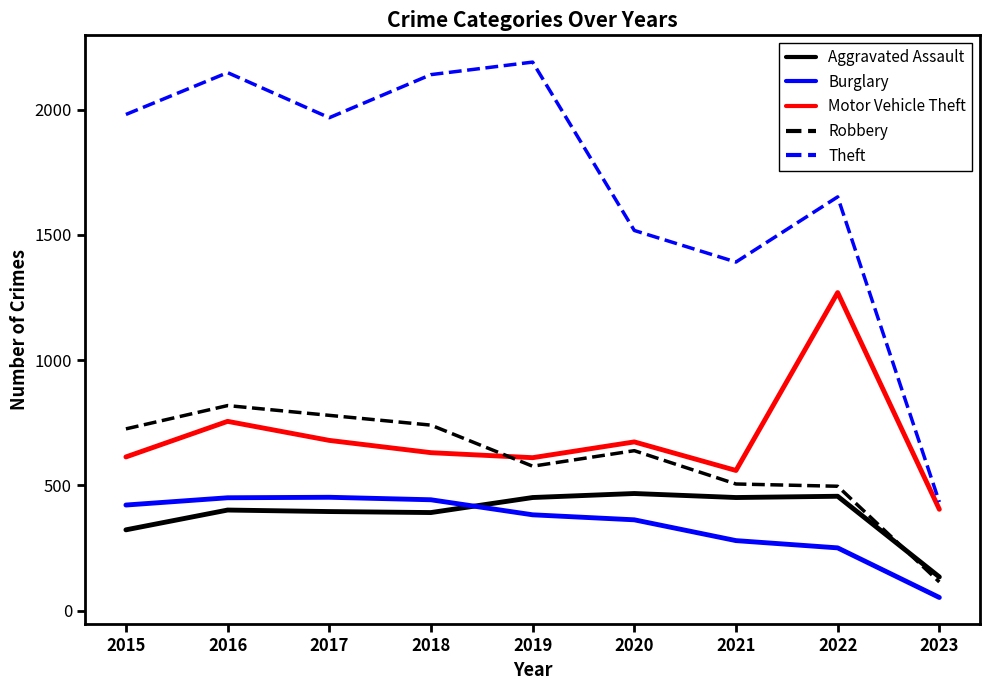

True or false: Theft has a value of 1392 at 2021.

True